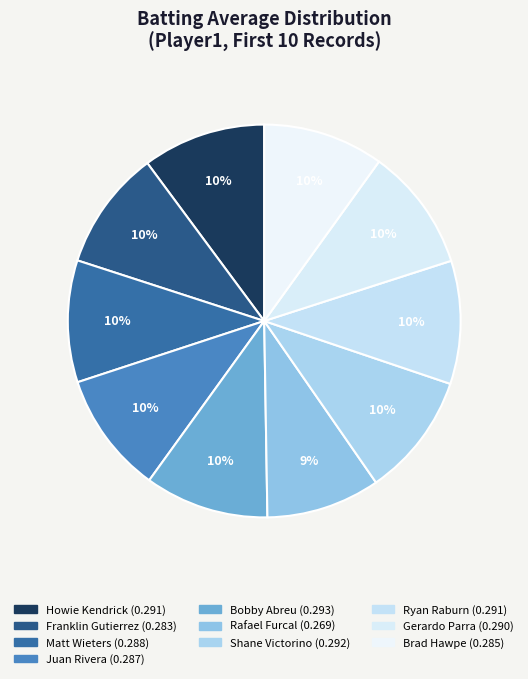

How many slices are in this pie chart?

10